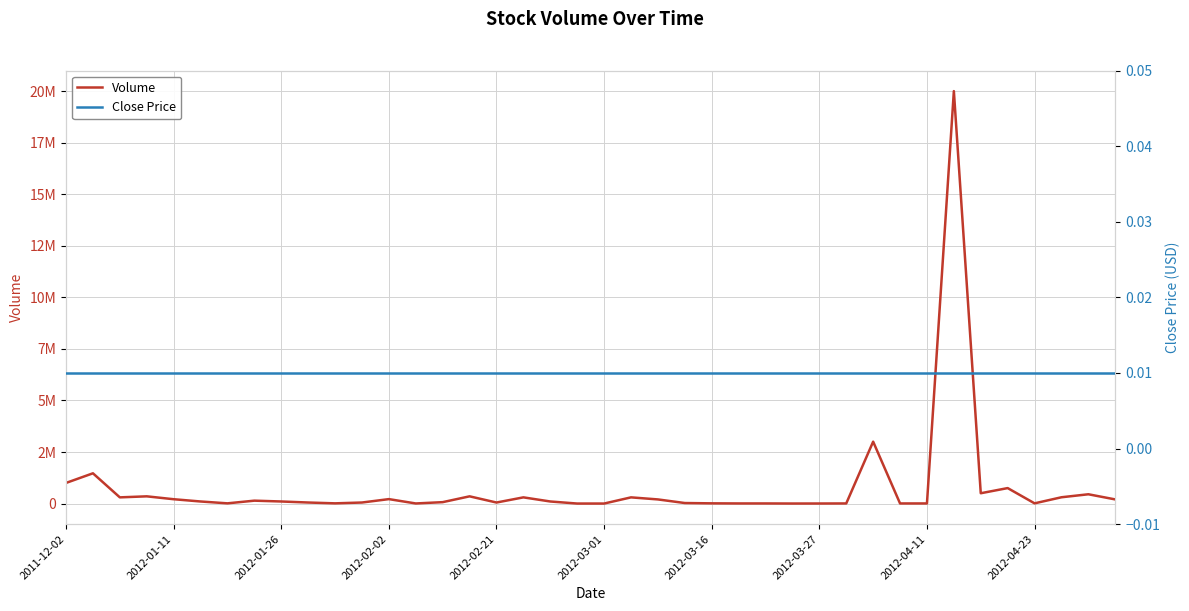

The Volume series shows 300100.0 at 17. True or false?

True